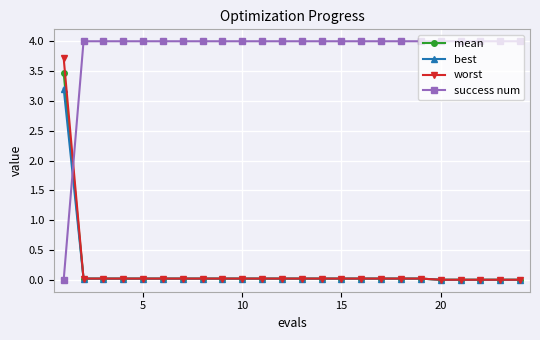

Rank the series by their maximum value, from highest to lowest.

success num, worst, mean, best